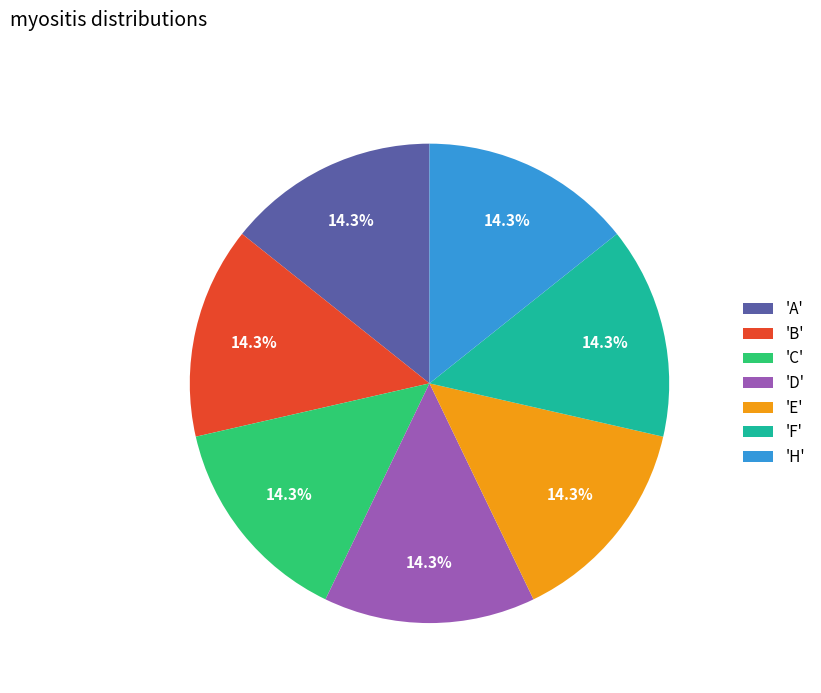

Approximately how many times larger is the value at 'F' compared to 'E'?

1.0